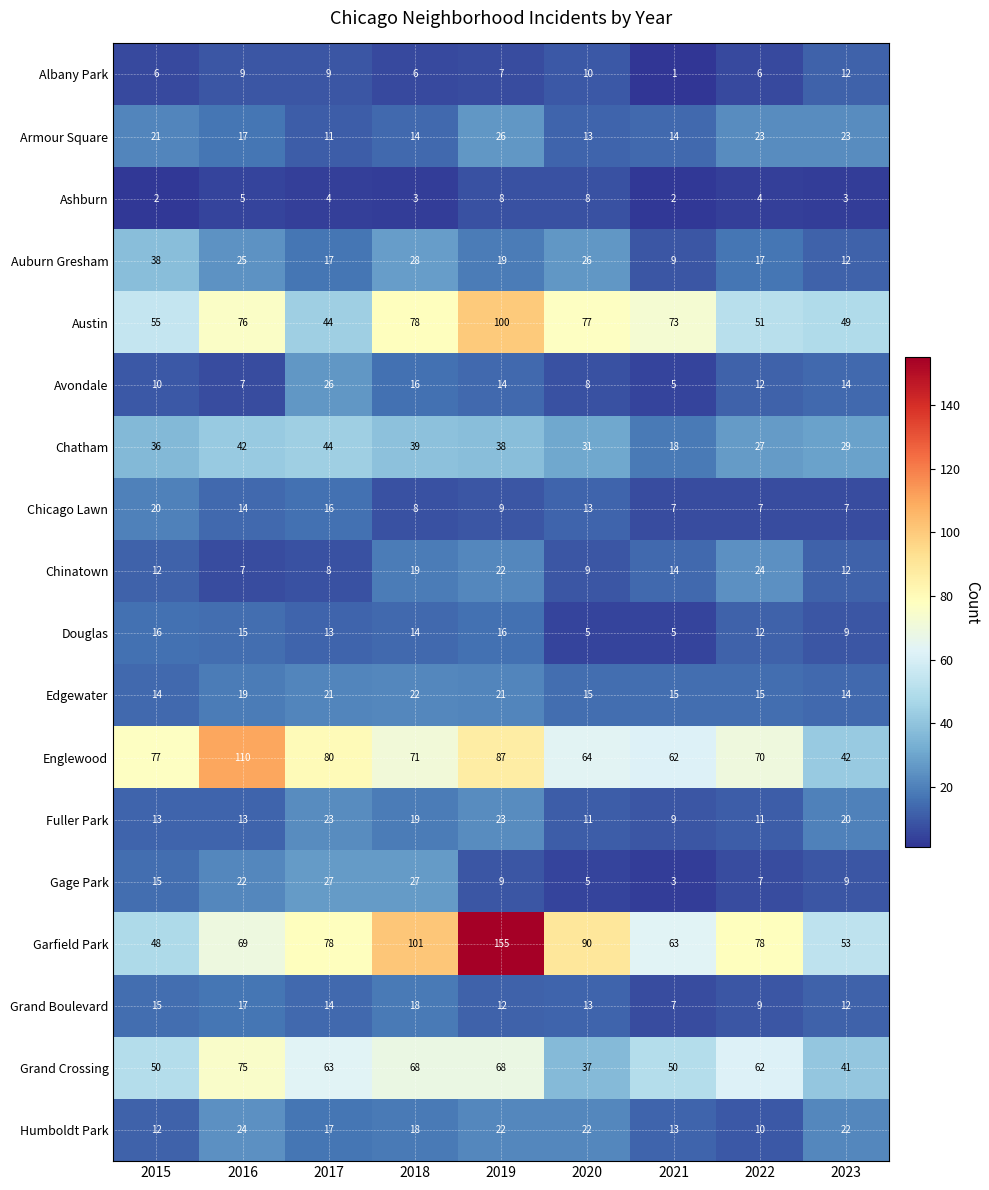

What is the approximate value of Chicago Lawn at 2020?

13